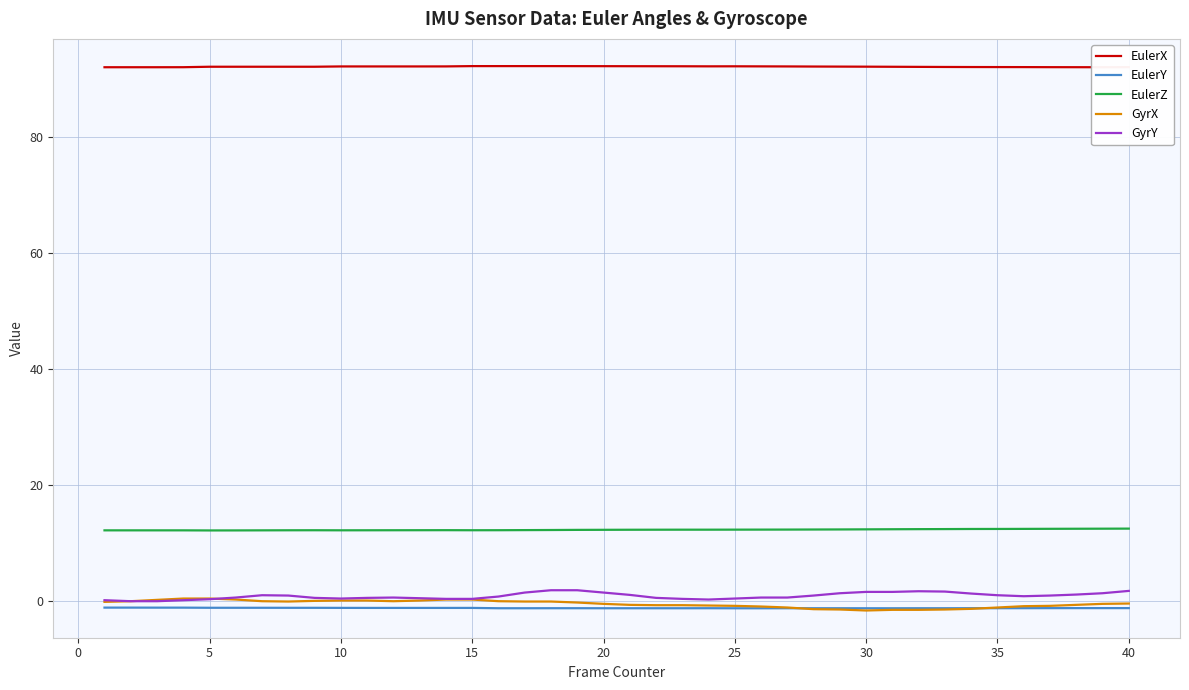

In GyrX, how many points are lower than both neighbors (excluding endpoints)?

3